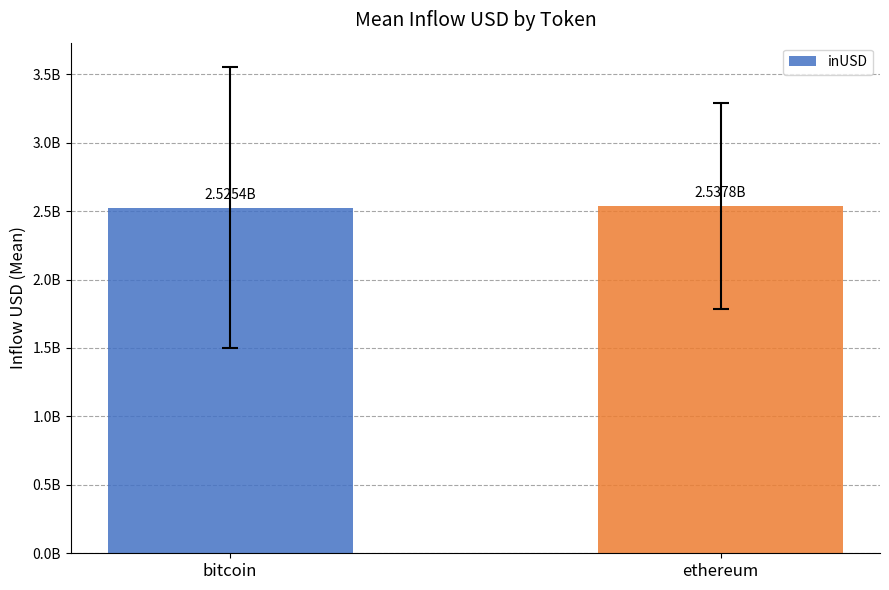

Reading left to right, extract all data points from this chart.

2525391315.5	2537812301.6